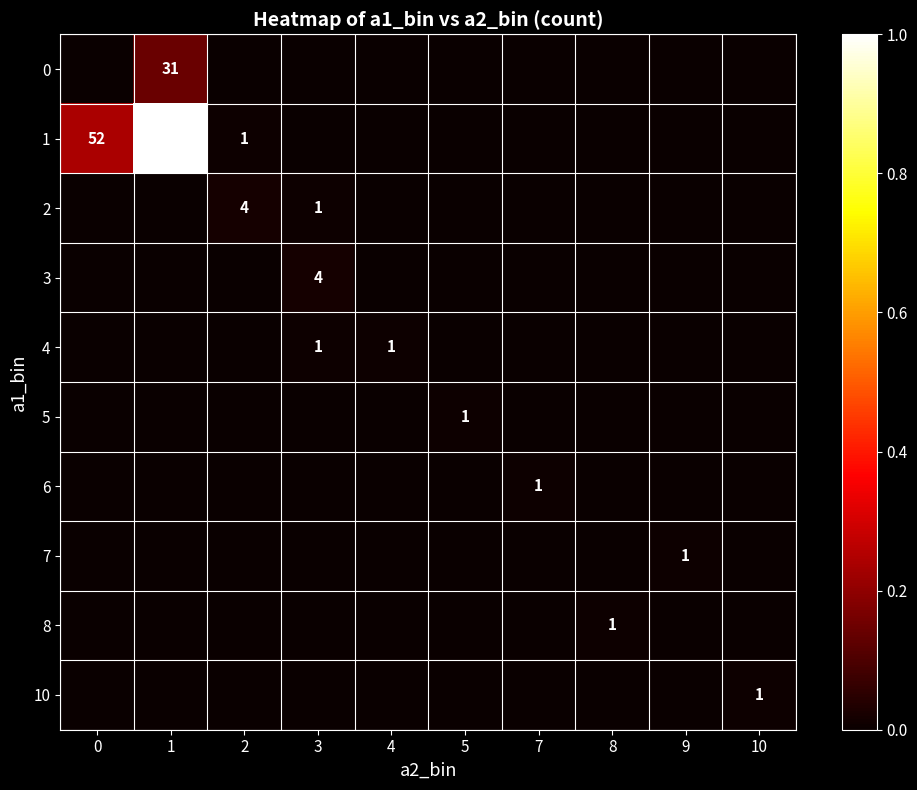

Rank the series at 5 from lowest to highest value.

0, 1, 2, 3, 4, 6, 7, 8, 10, 5